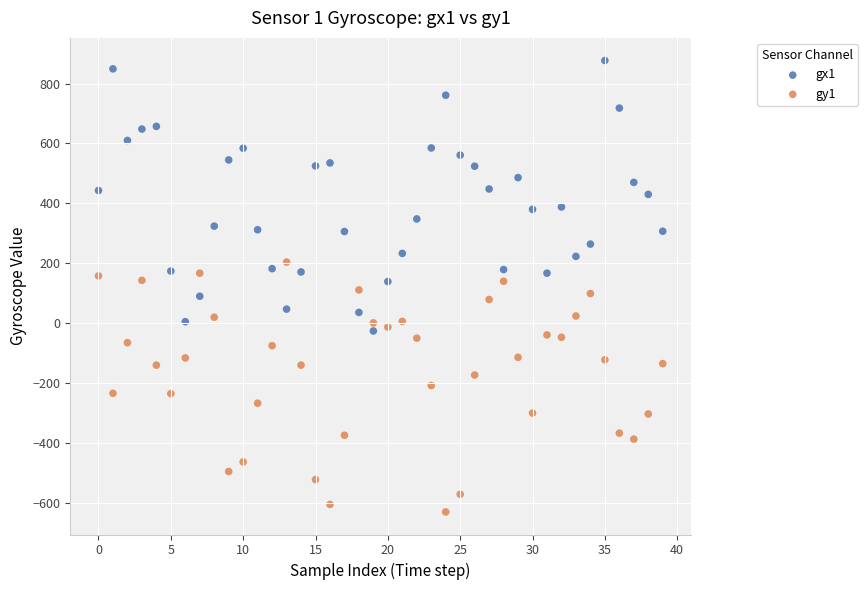

Which series reaches the minimum Y coordinate?

gy1